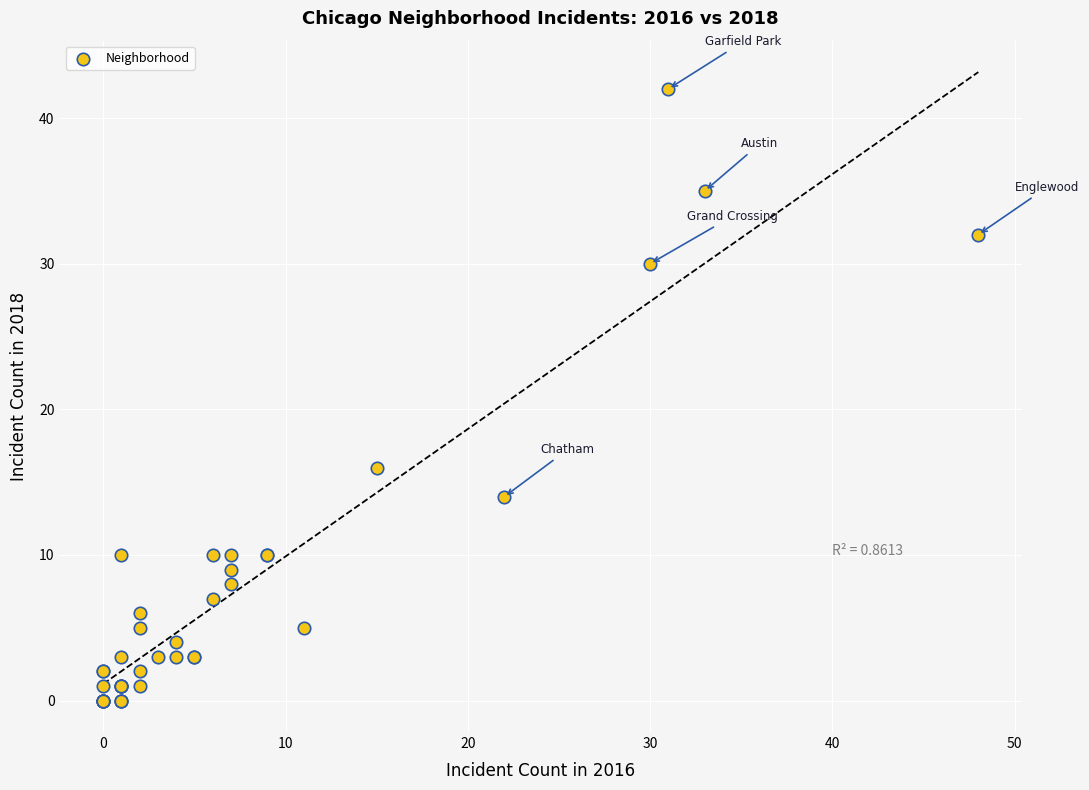

What Y value in the scatter plot is closest to 21?

16